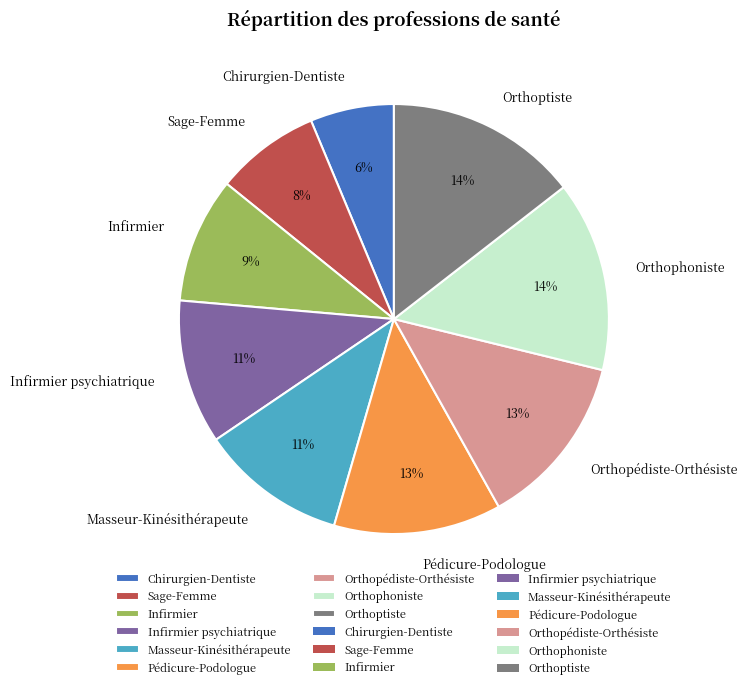

Between Sage-Femme and Masseur-Kinésithérapeute, which is larger?

Masseur-Kinésithérapeute